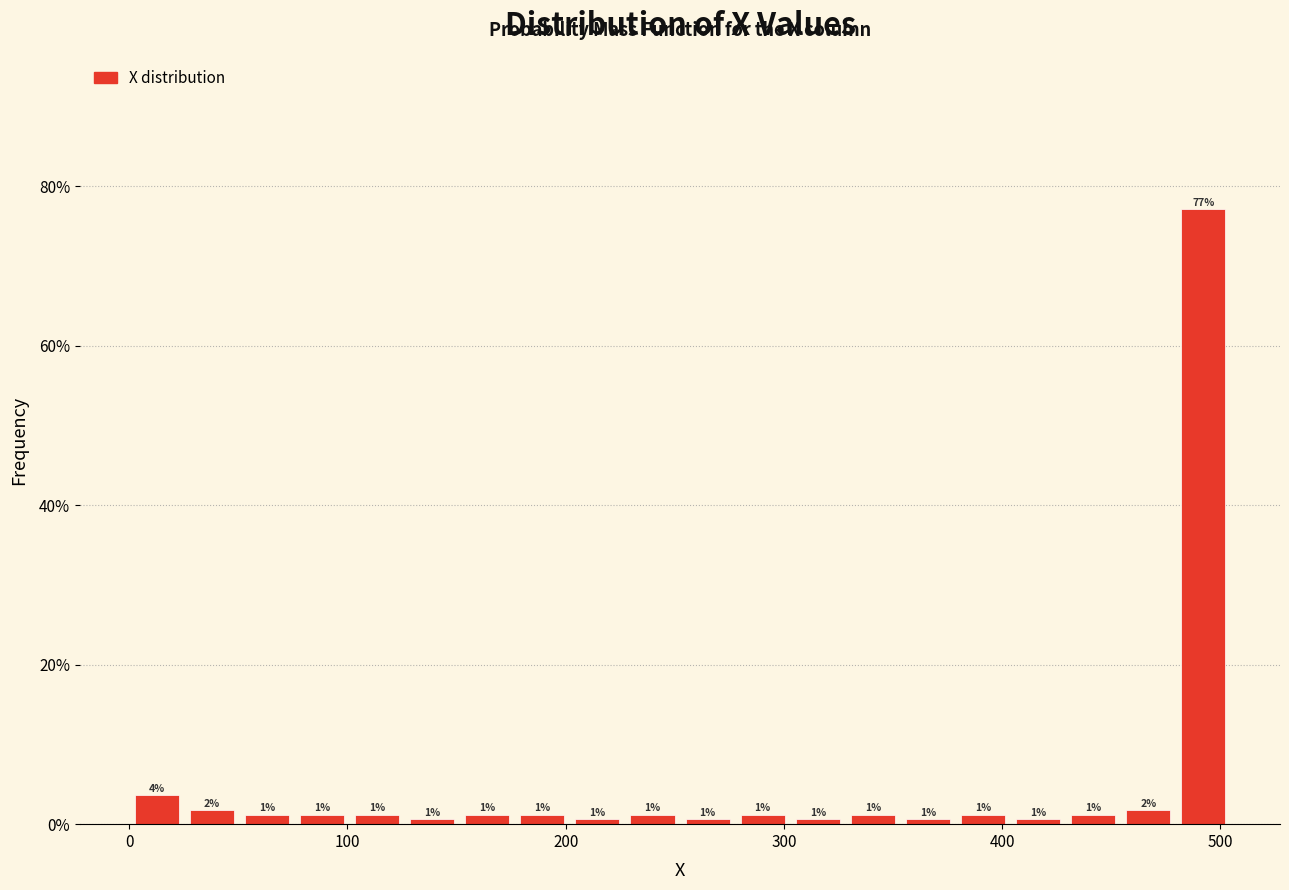

Around what value on the x-axis is the tallest bar? Give the approximate position of its centre, as read against the axis.

490